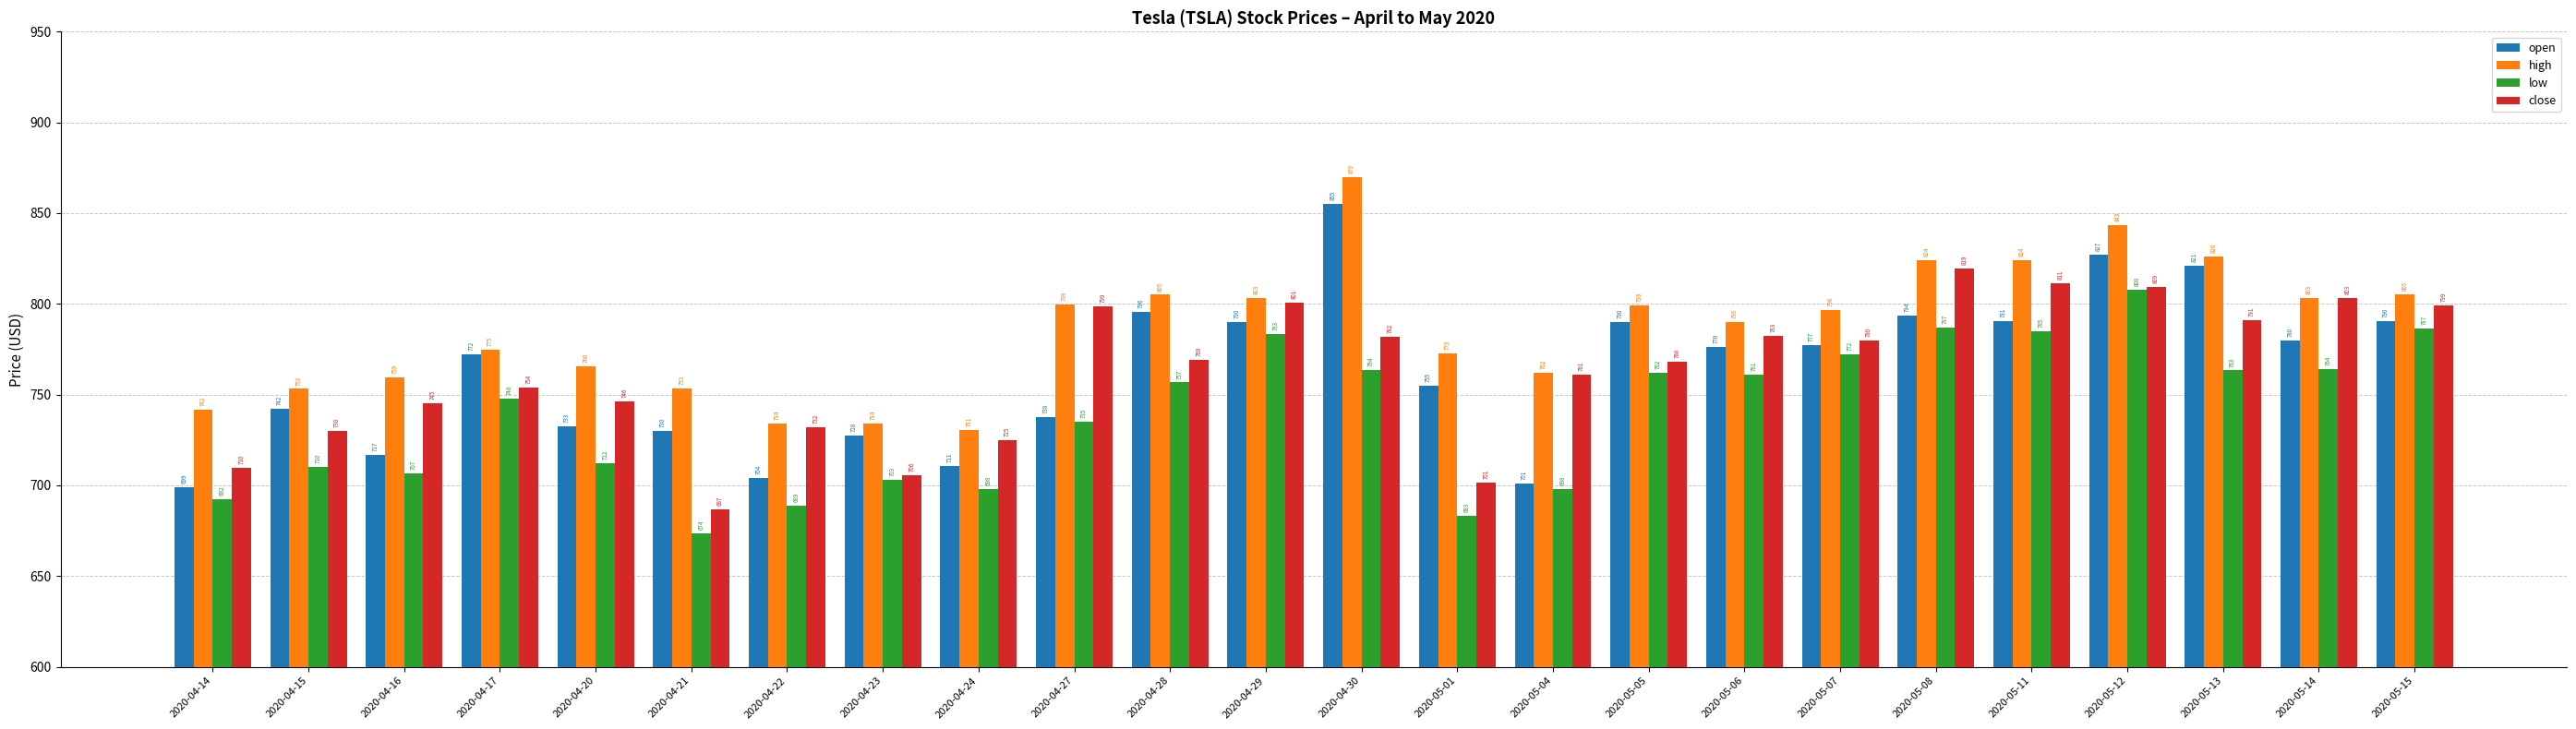

How many data points does each series have?

24